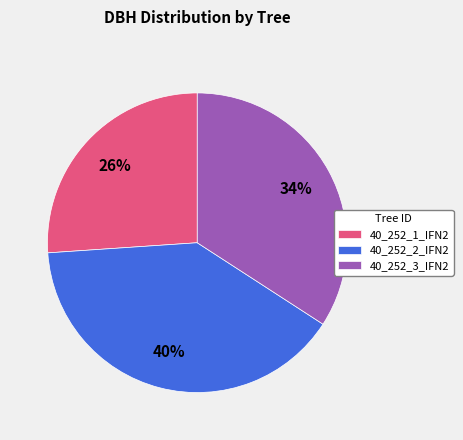

Between 40_252_3_IFN2 and 40_252_1_IFN2, which is larger?

40_252_3_IFN2